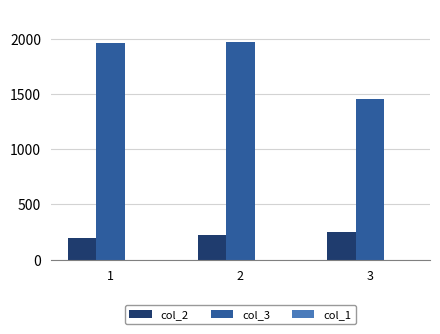

How many distinct data groups are displayed?

2